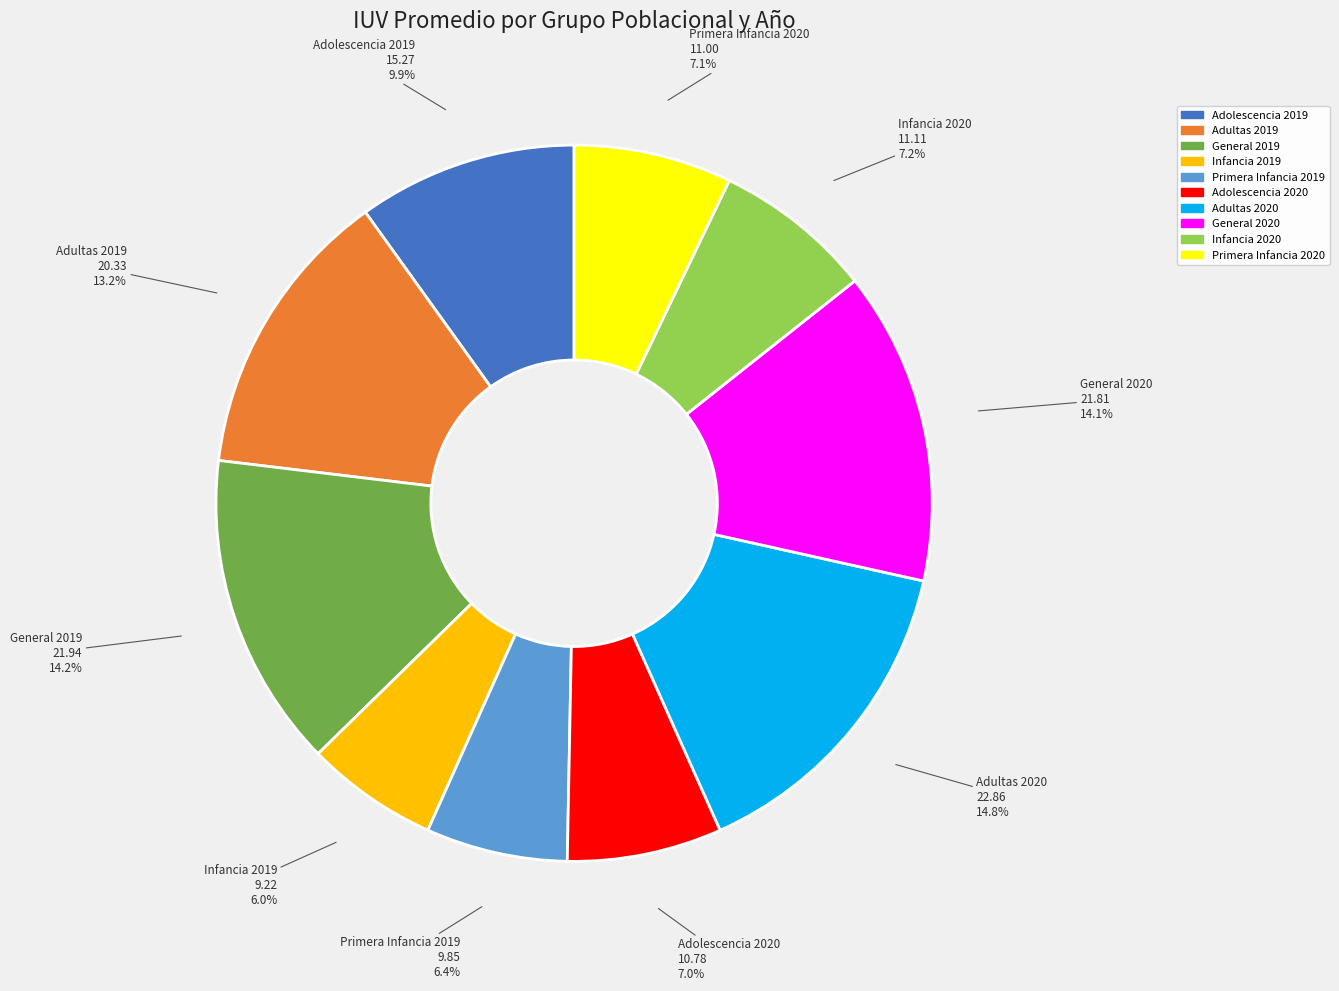

Combined, what portion of the pie is General 2020 and Primera Infancia 2019?

20.5%